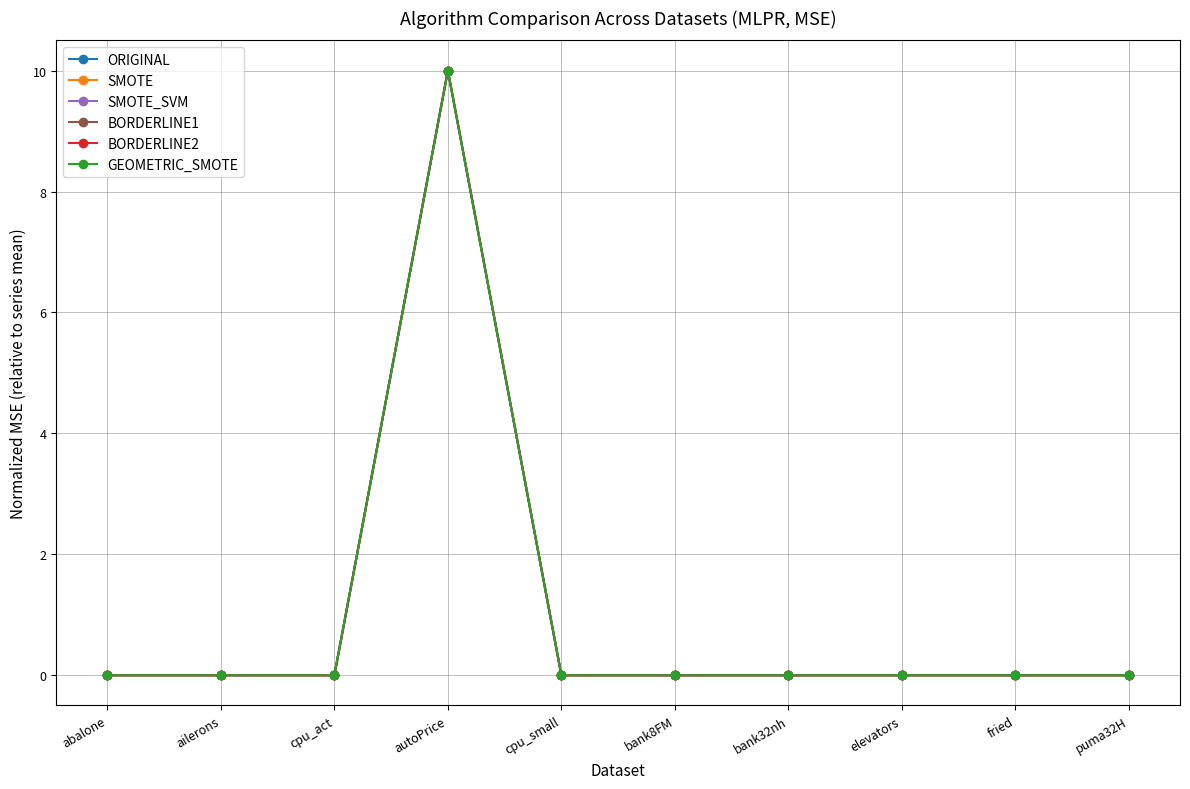

Which series has the largest range (max minus min)?

ORIGINAL